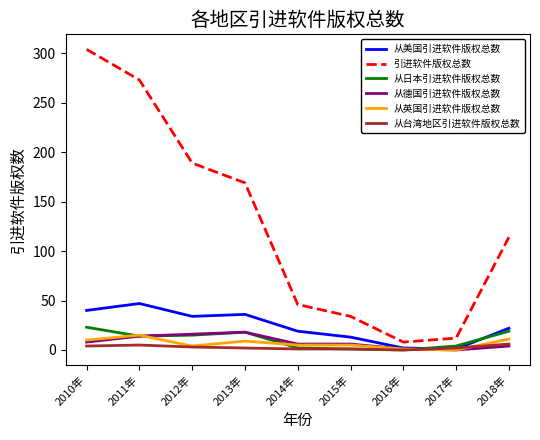

Which series has the widest spread of values?

引进软件版权总数